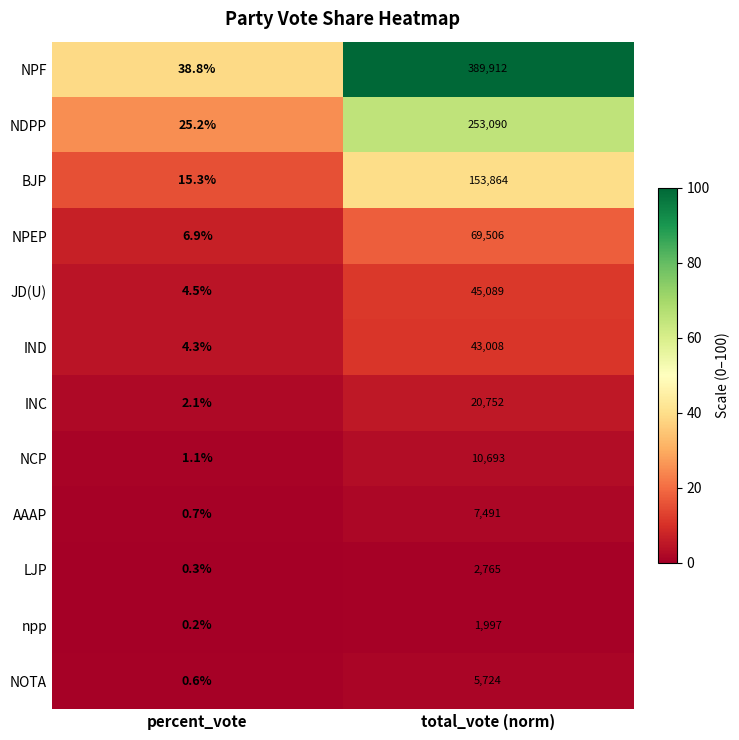

At which label is NCP closest to 5347?

percent_vote